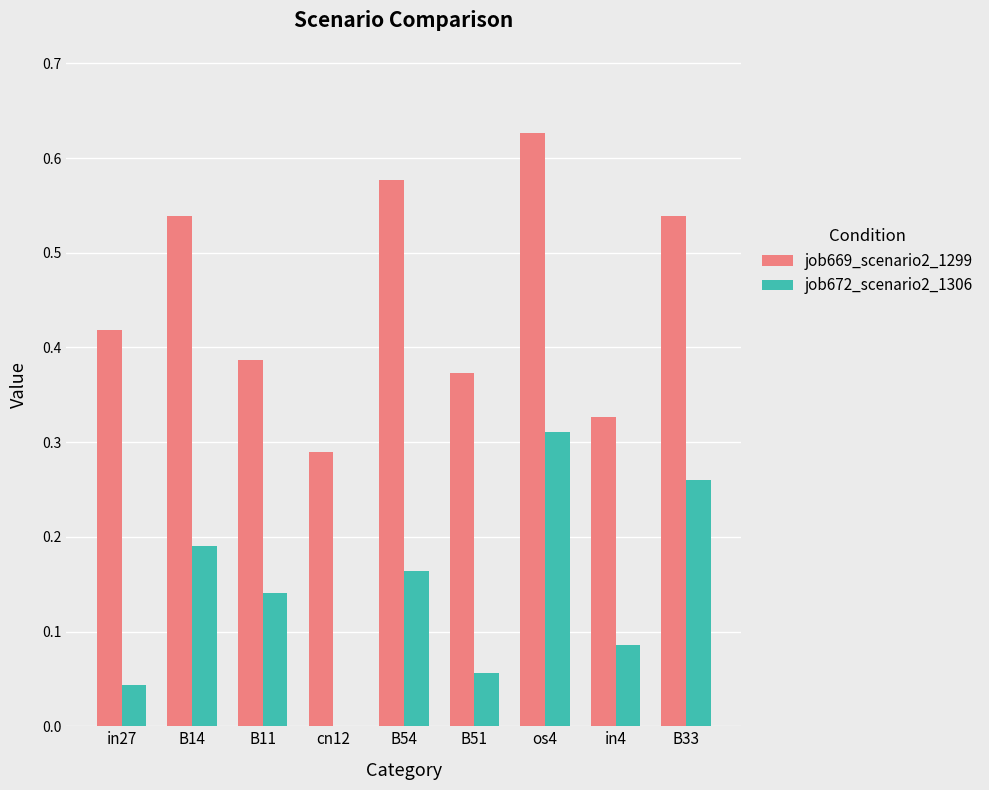

Is it true that job672_scenario2_1306 equals 0.3 at B14?

False